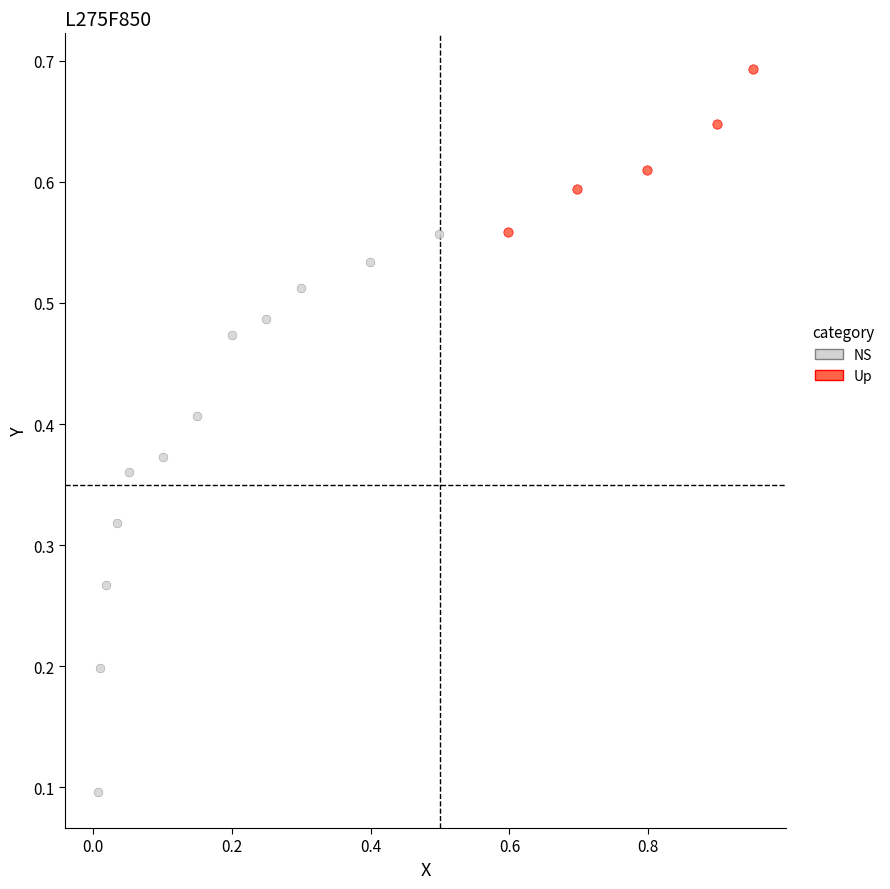

Which series has the widest spread of Y values?

NS